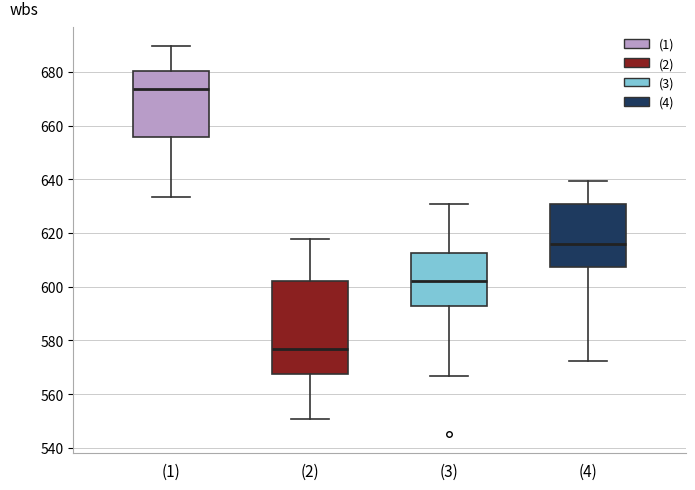

Reading left to right, transcribe this box plot: for each box, give where its median line is, the range the box spans, and where its two whiskers end, as read against the y-axis. The values are not printed on the chart, so give them approximately, as read against the axis.

(1): median 674, box 656 to 680, whiskers 634 to 690
(2): median 576, box 568 to 602, whiskers 550 to 618
(3): median 602, box 592 to 612, whiskers 566 to 630
(4): median 616, box 608 to 630, whiskers 572 to 640